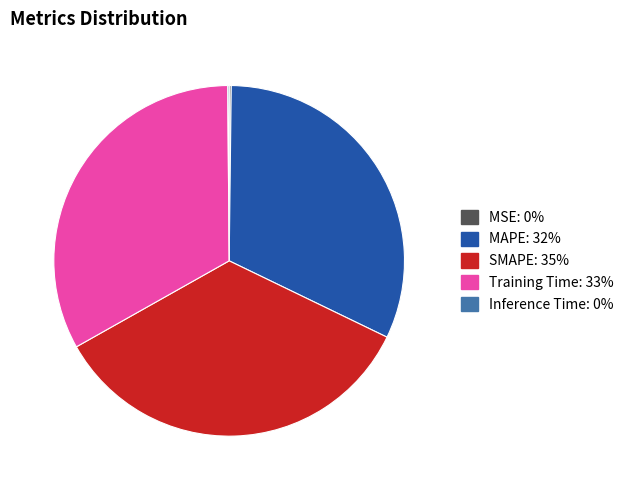

Which slice is the largest?

SMAPE